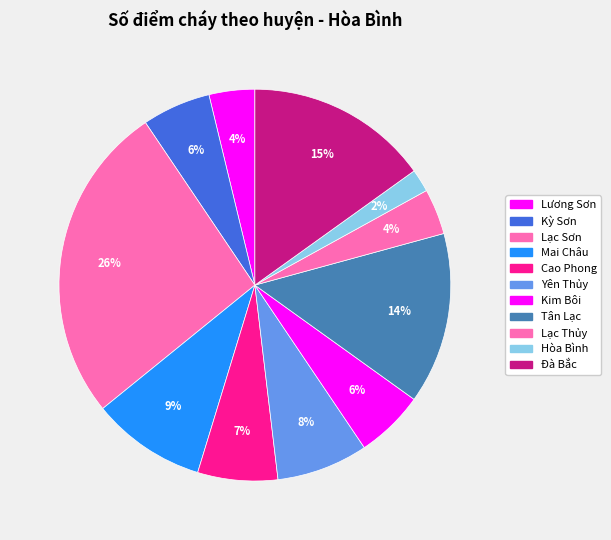

Which slice is the smallest?

Hòa Bình